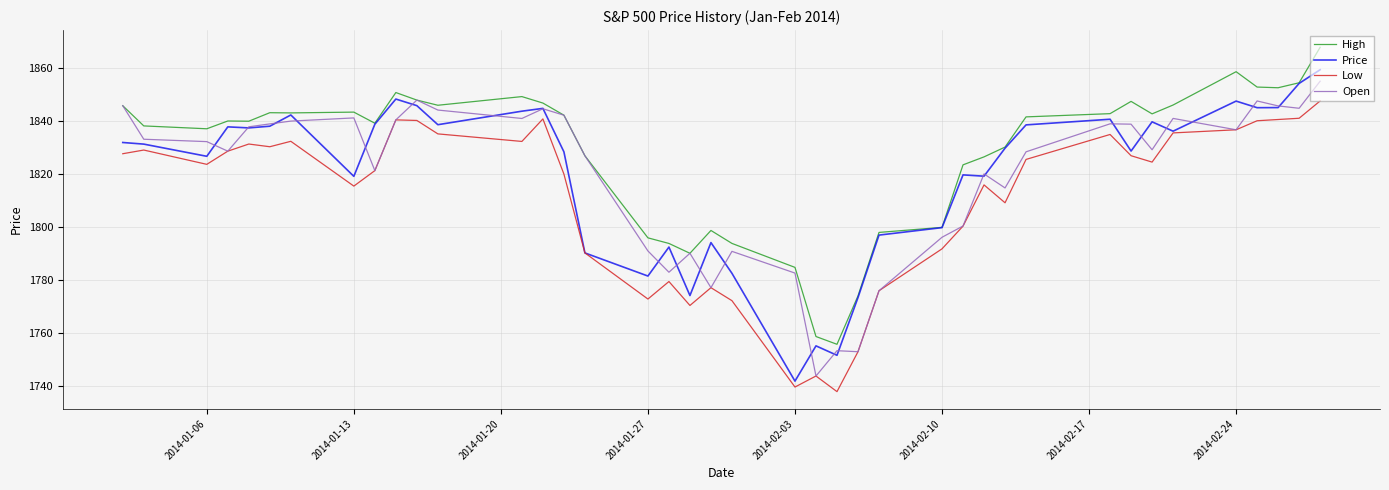

What is the lowest value of the Low series?

1737.9